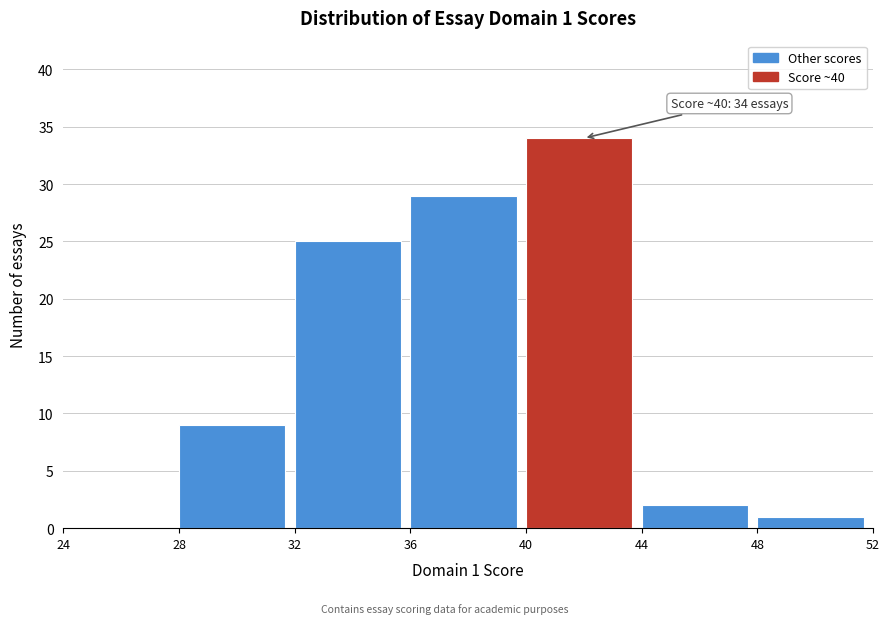

Over which range of the x-axis is the bar tallest?

40 to 44